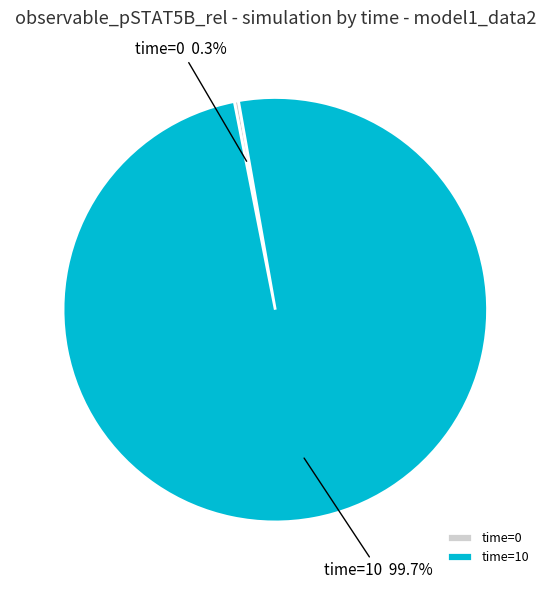

Which has a higher value, time=10 or time=0?

time=10